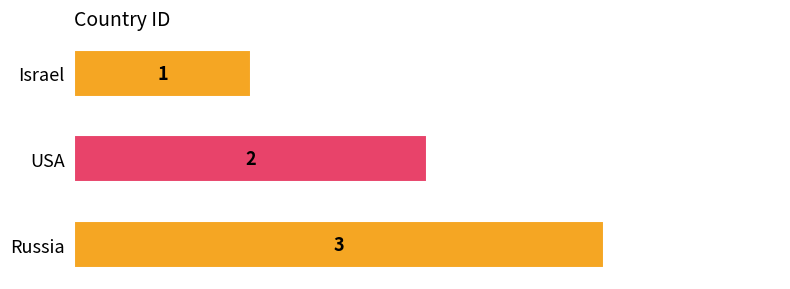

What is the minimum value shown in the chart?

1